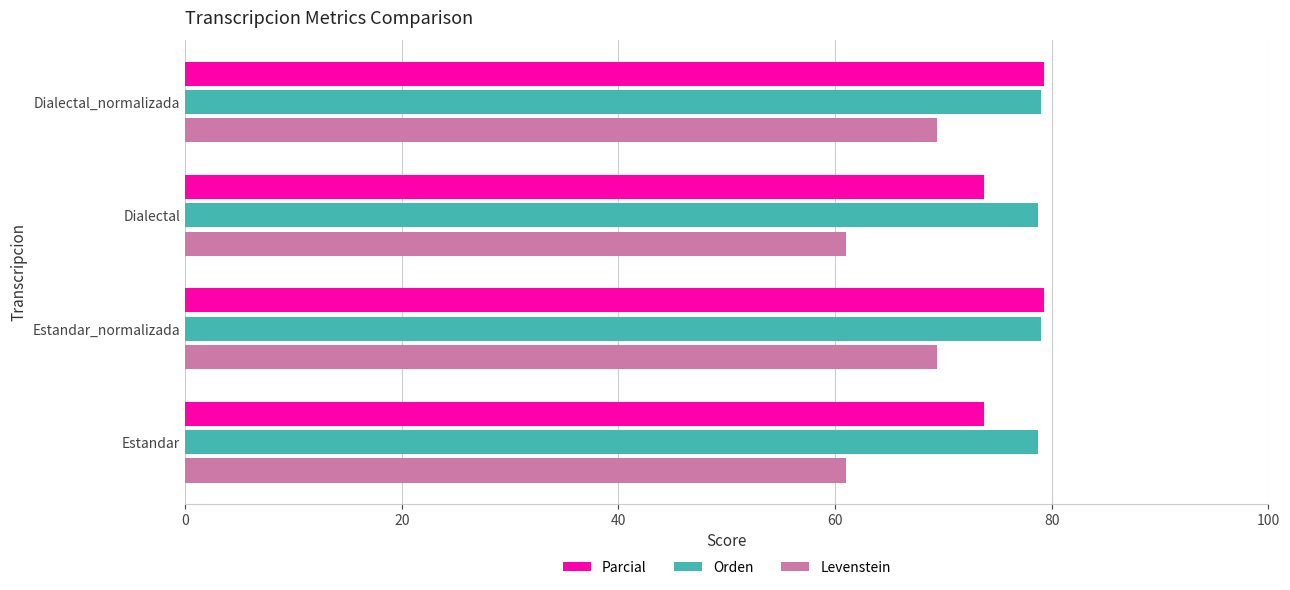

Which series has the largest range (max minus min)?

Levenstein